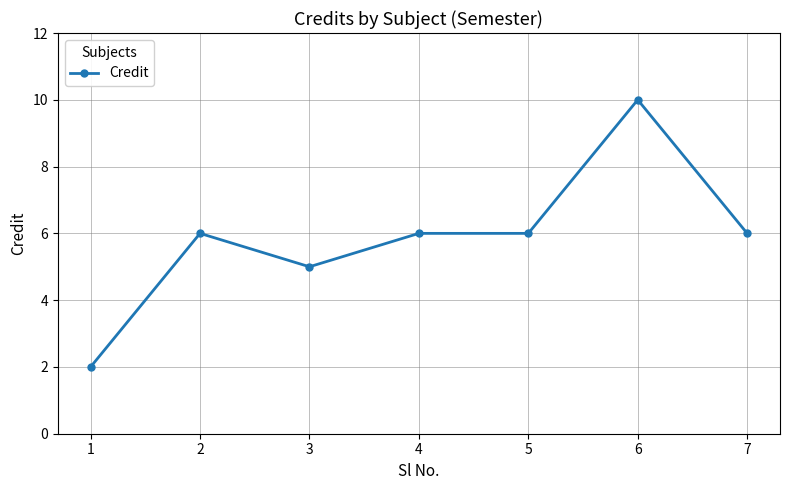

Reading left to right, transcribe all the data shown in this chart.

2	6	5	6	6	10	6